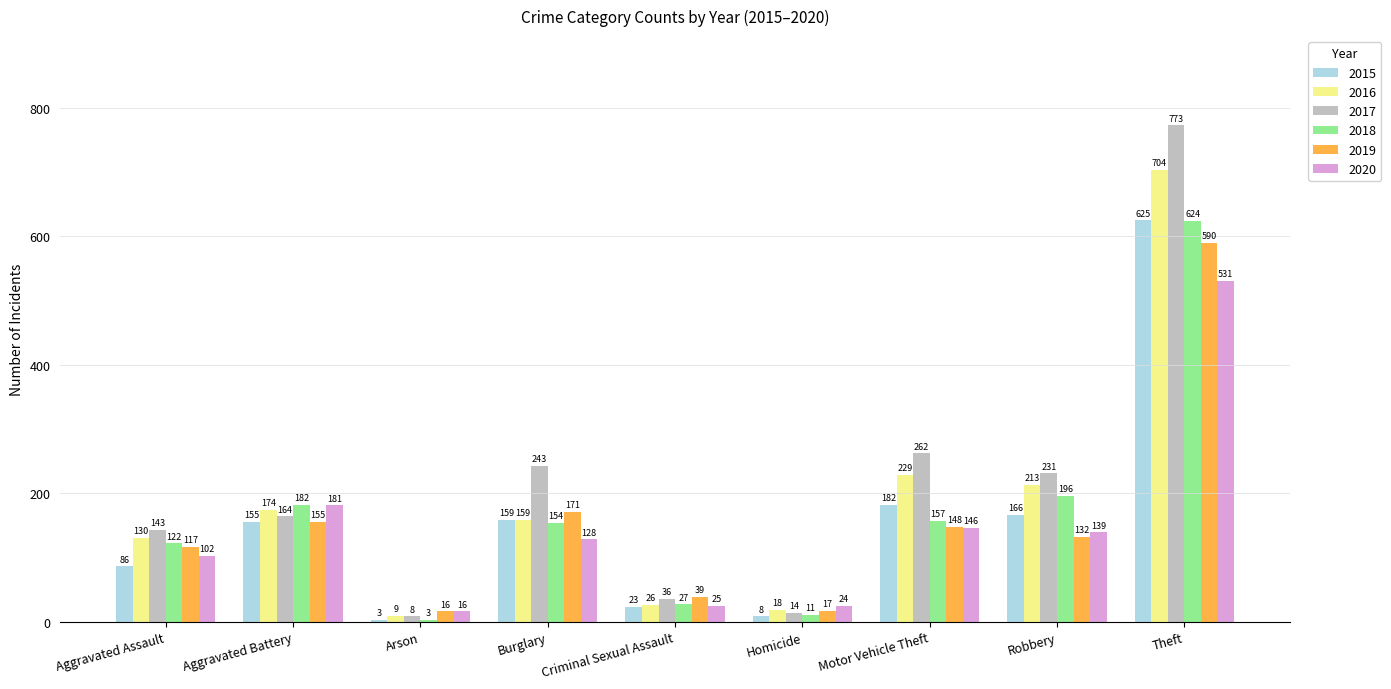

Read the 2018 value at Aggravated Battery, to the nearest 50.

200